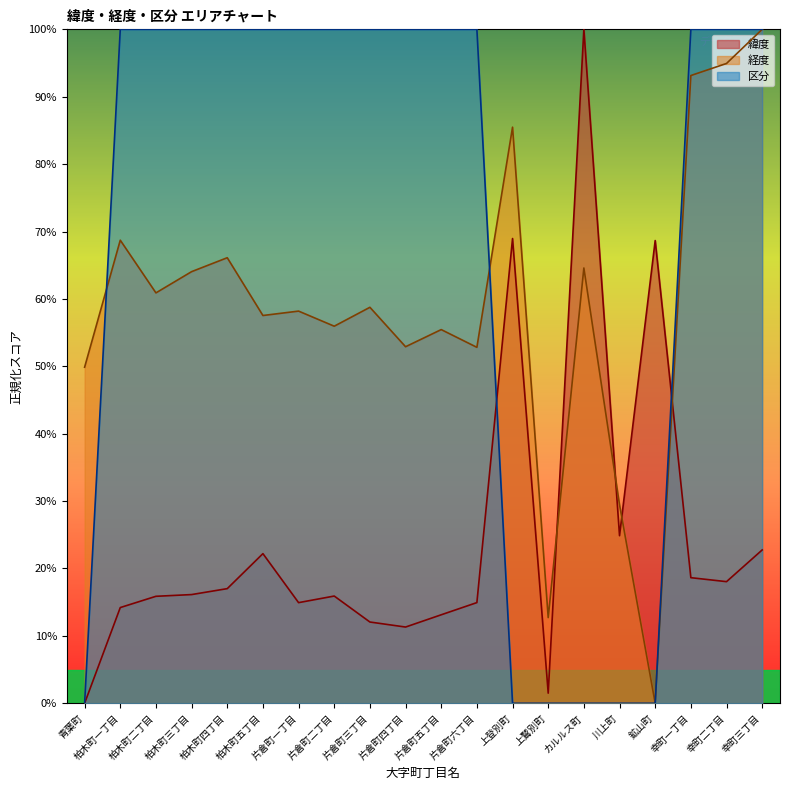

How many distinct data groups are displayed?

3